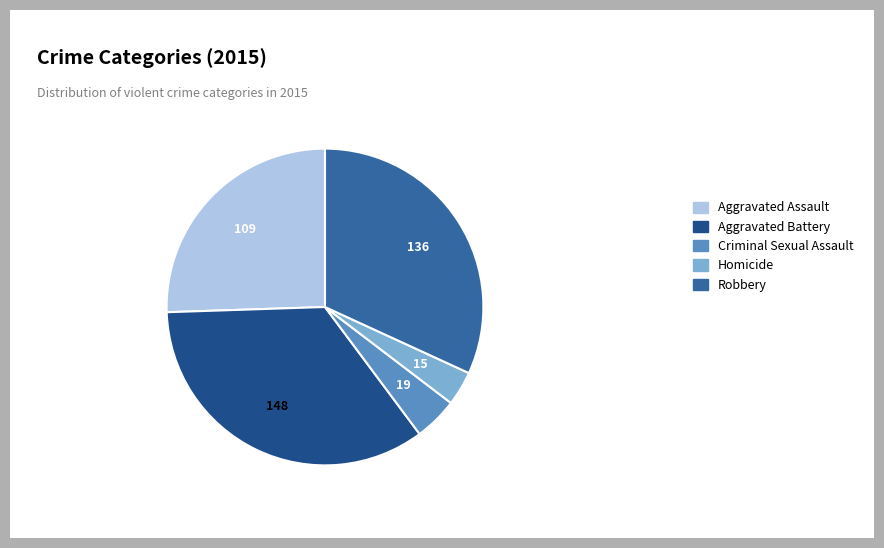

How many slices are in this pie chart?

5